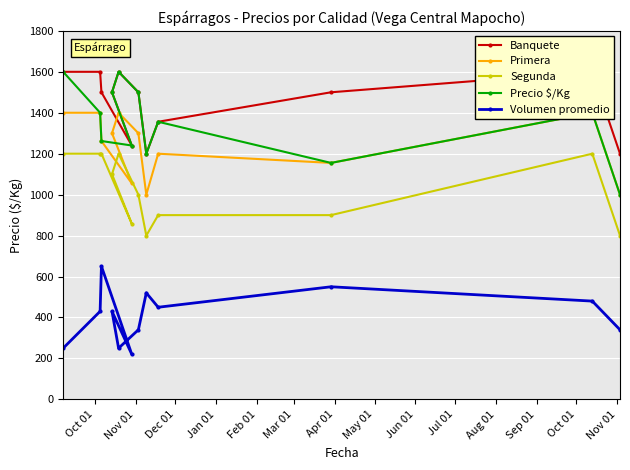

How many interior local peaks does the Segunda series have?

2